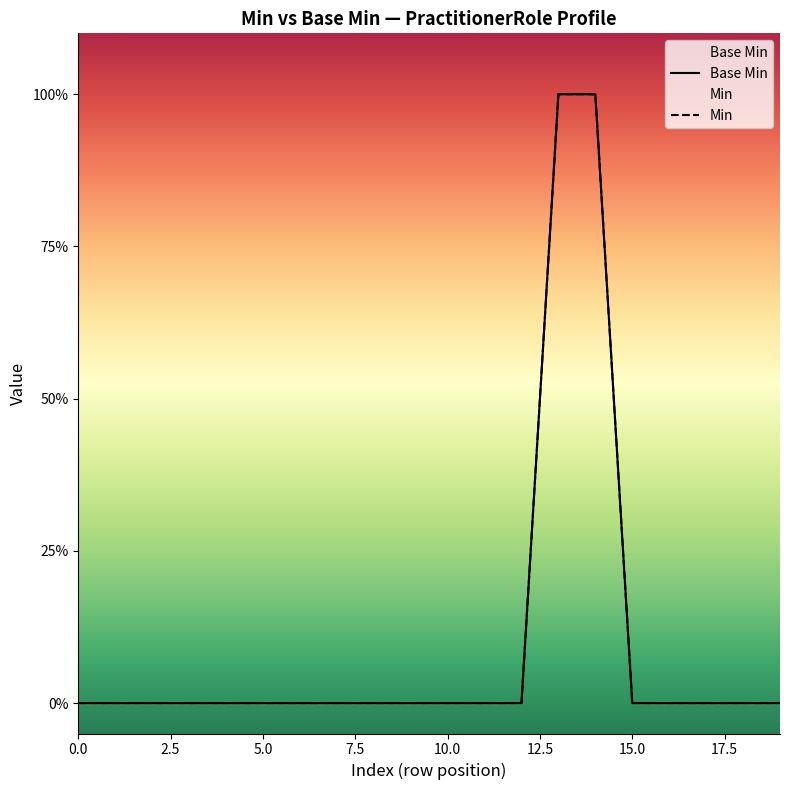

True or false: the data shows 0 at 0.

True